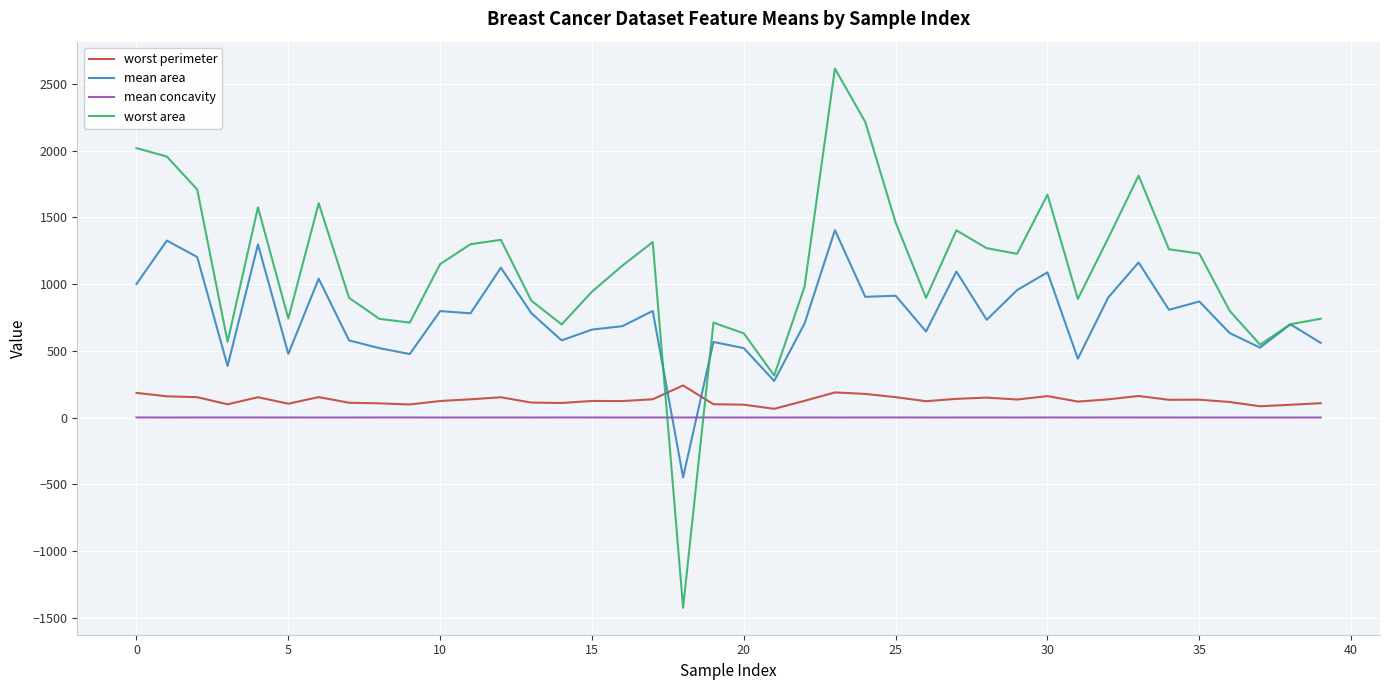

Which series has the largest total across all categories?

worst area